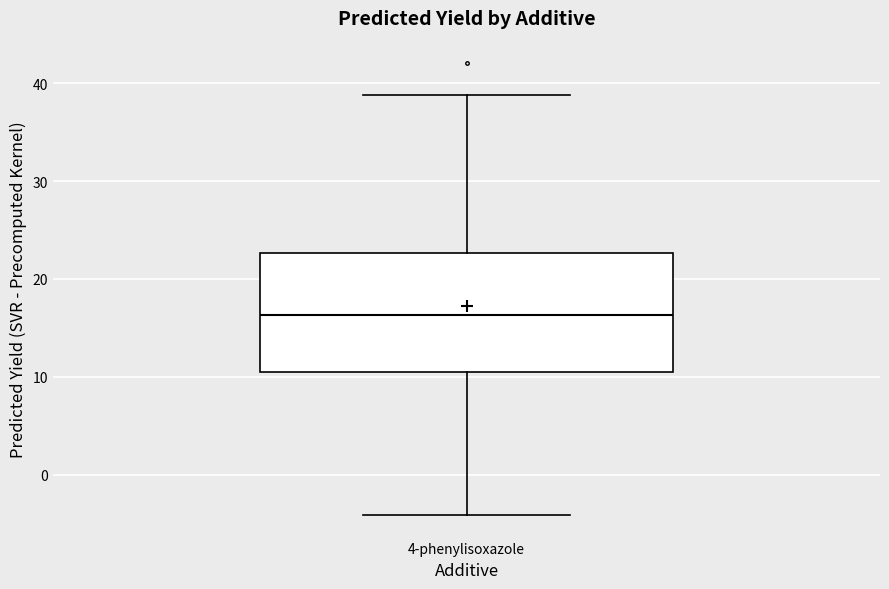

Read this box plot against the y-axis: the position of the median line, the range covered by the box, and the ends of both whiskers. The values are not printed on the chart, so give them approximately, as read against the axis.

median 16, box 10 to 23, whiskers -4 to 39